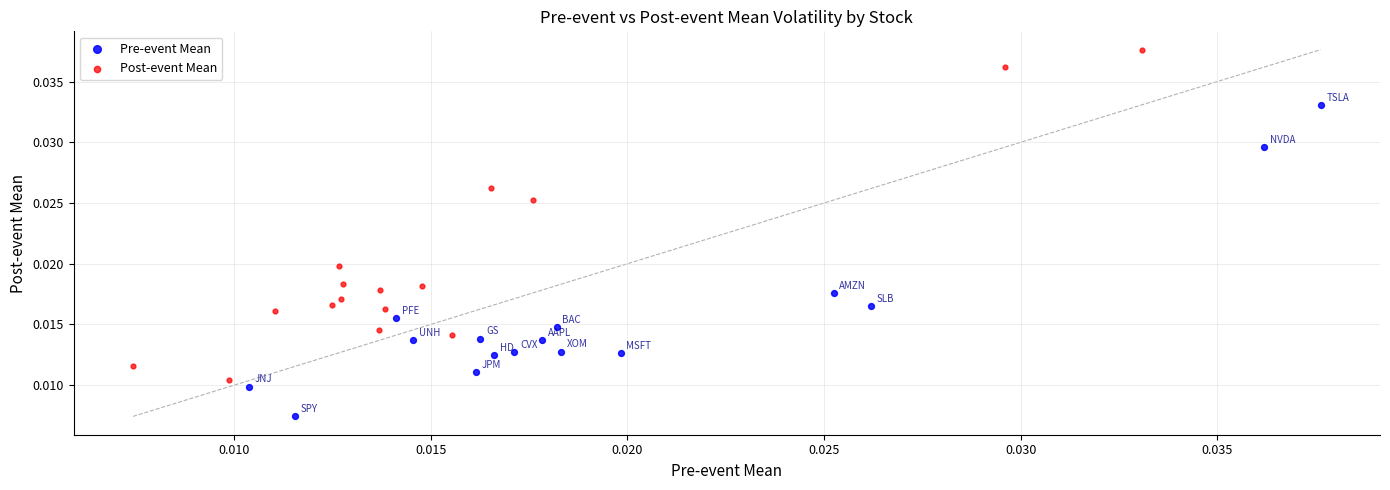

Which series has the widest spread of Y values?

Post-event Mean